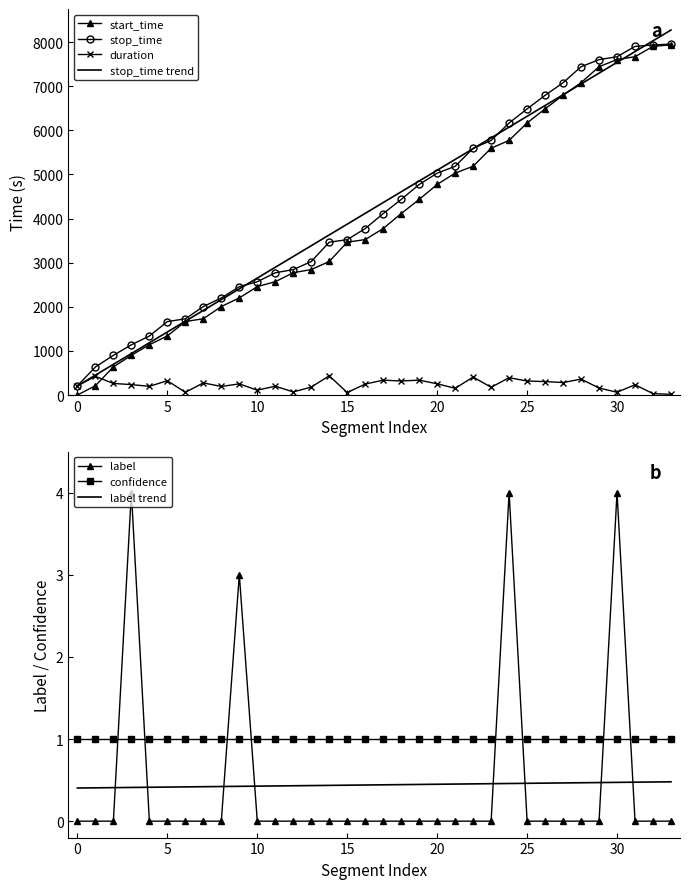

Count the label values in the range 0 to 1.

30